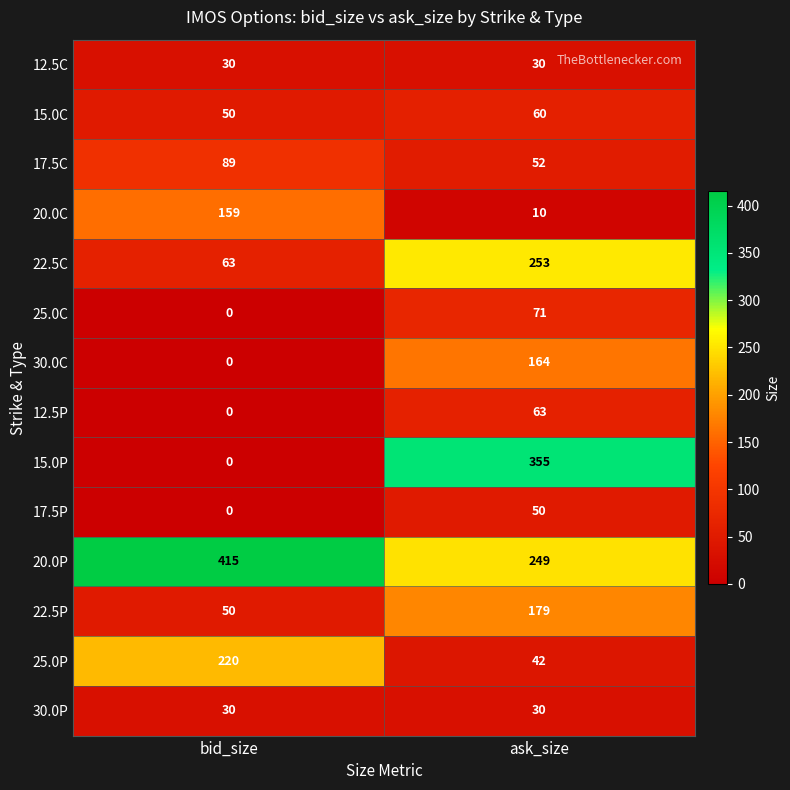

At which label is 17.5P closest to 25?

bid_size